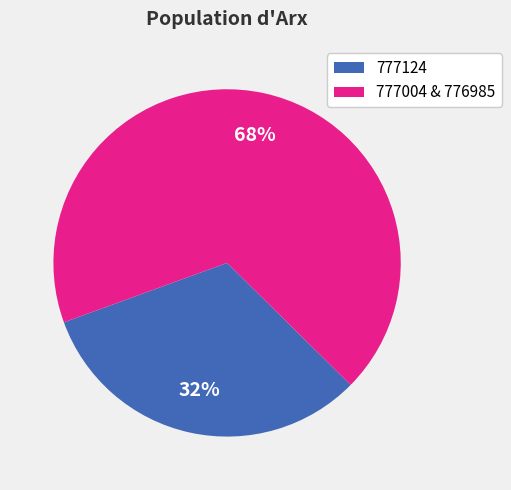

Count the number of slices in the pie.

2